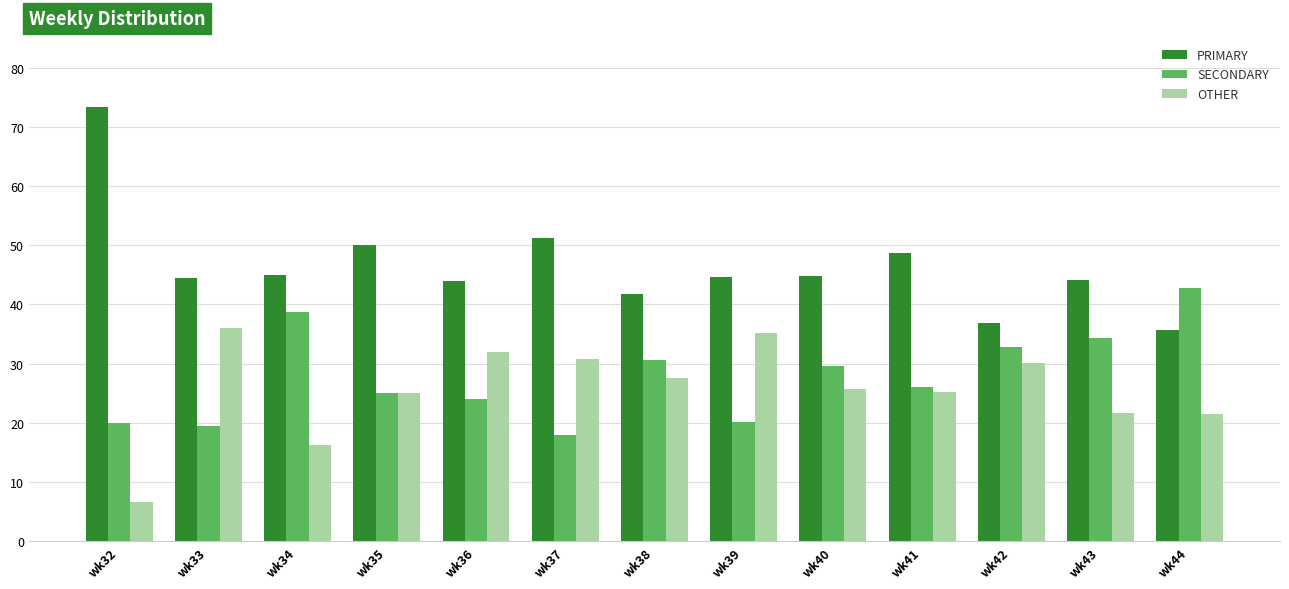

Count the number of data series in this chart.

3